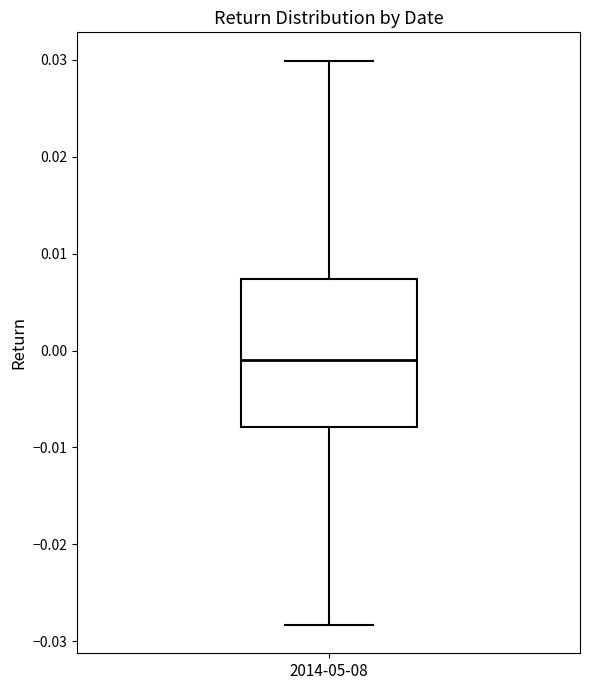

Where is the upper edge of the box for 2014-05-08 on the y-axis? The values are not printed on the chart, so give them approximately, as read against the axis.

0.007